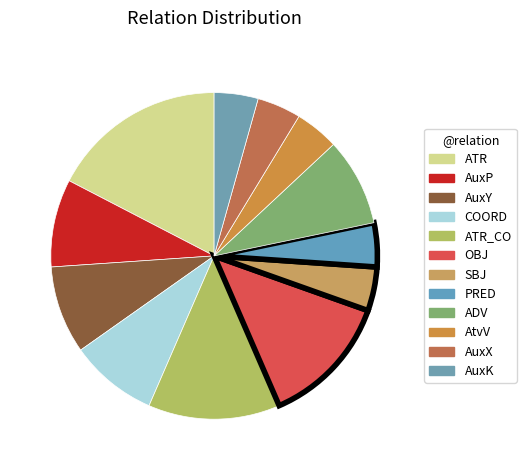

How many slices are in this pie chart?

12